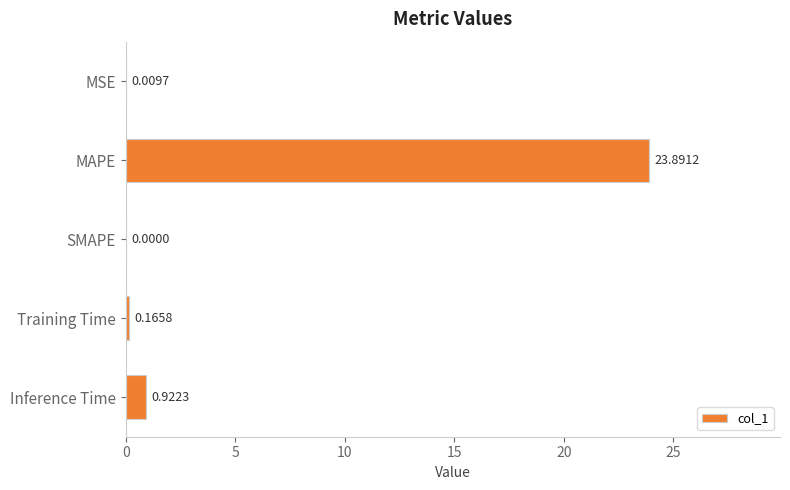

What is the sum of all values?

25.0